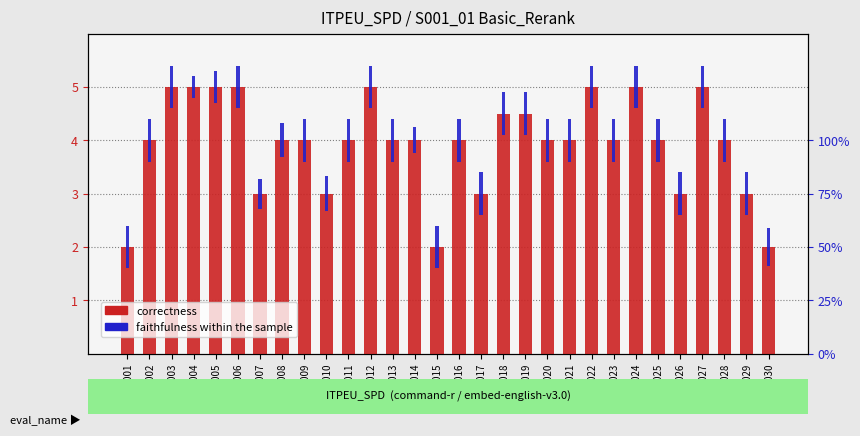

What is the approximate value of correctness at SPD_012?

5.0